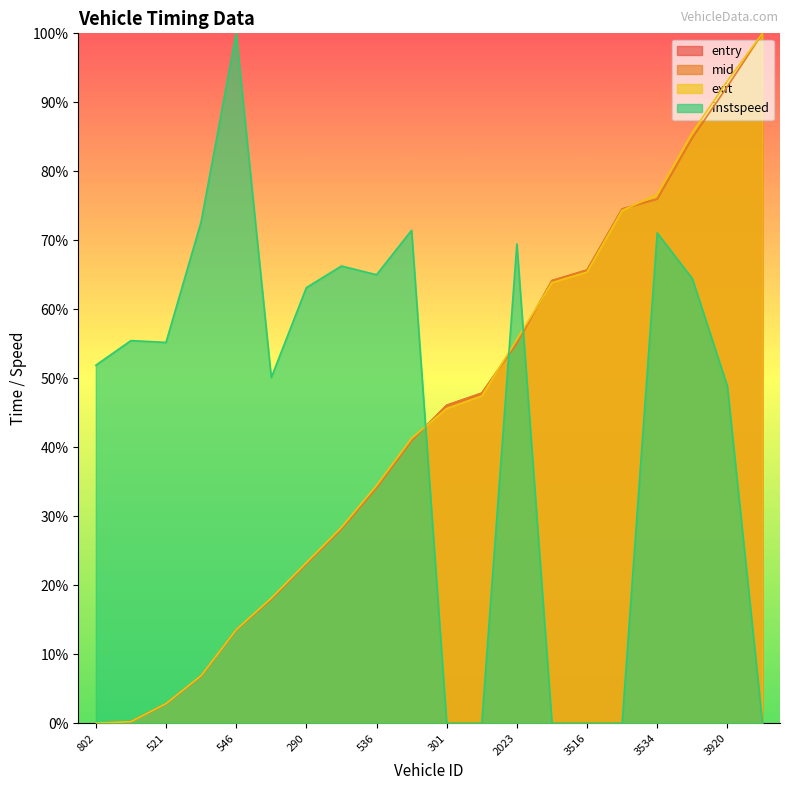

Which category has the highest value in the instspeed series?

546